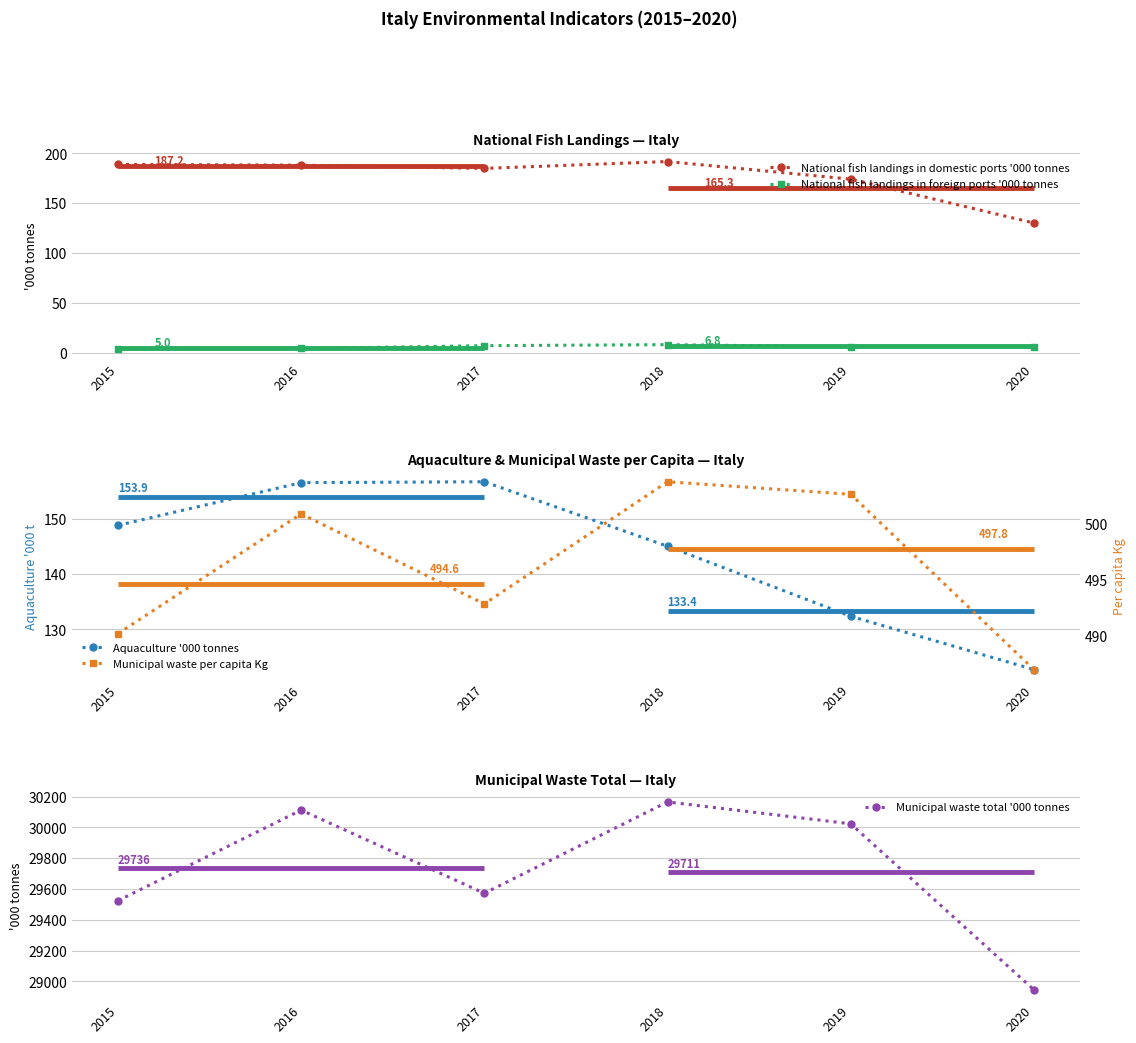

Is it true that National fish landings in domestic ports '000 tonnes equals 110.3 at 2018?

False